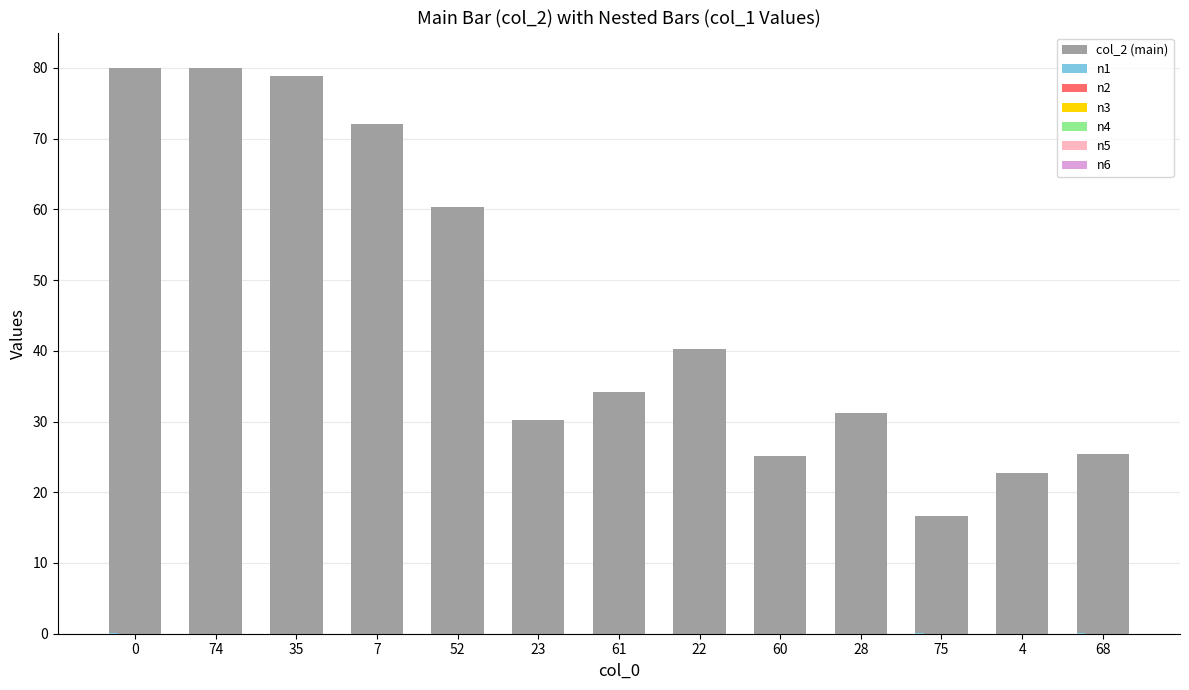

Which series changed the most between 7 and 52?

col_2 (main)